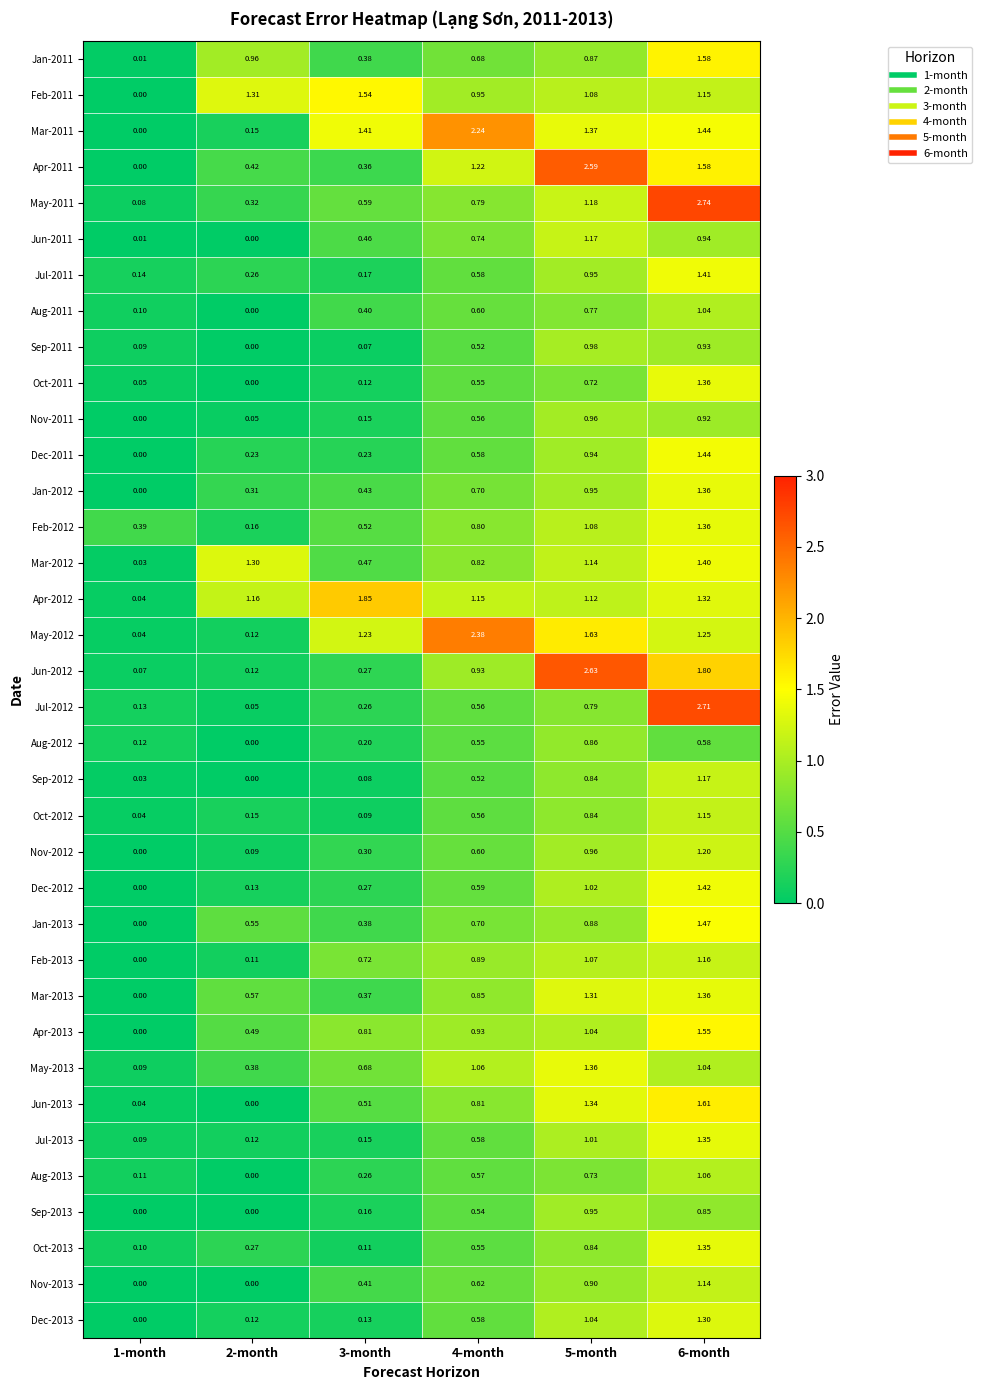

Is the value of Apr-2012 at 1-month greater than the value of Nov-2012 at 6-month?

No